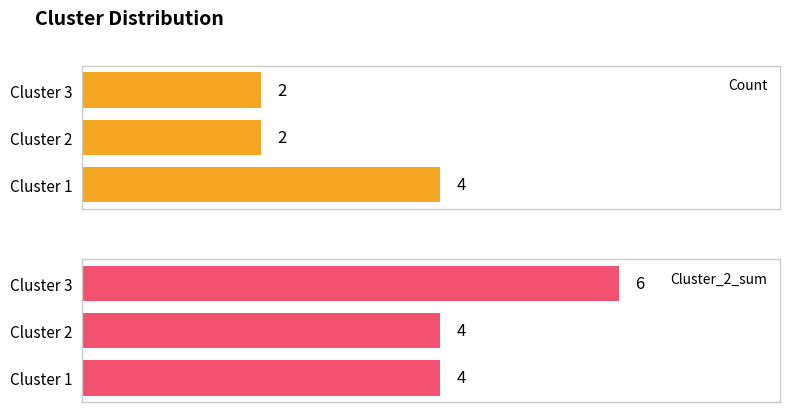

Rank the categories by Cluster_2_sum value from lowest to highest.

Cluster 1, Cluster 2, Cluster 3